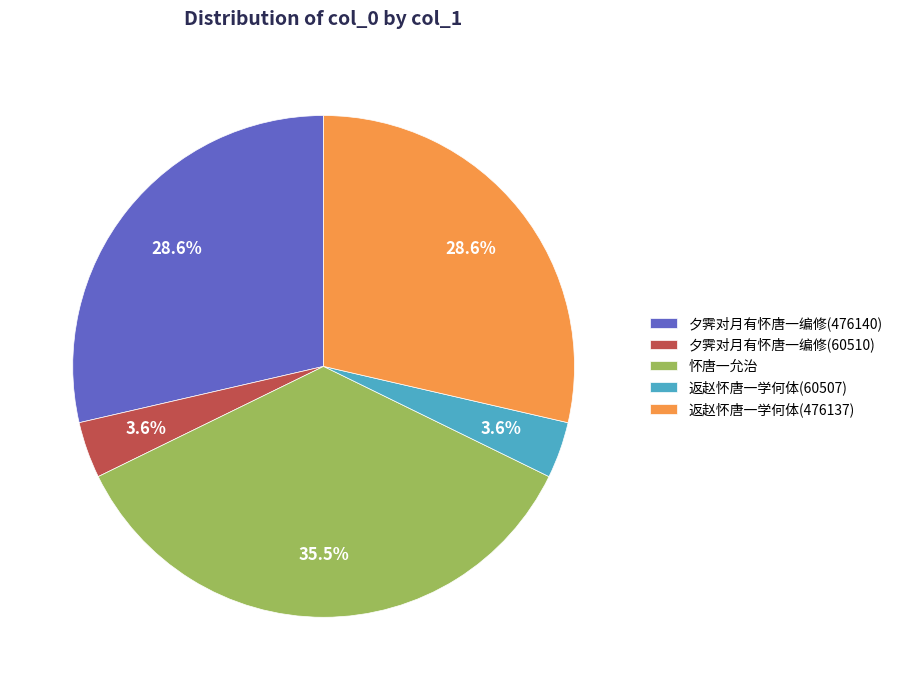

To the nearest percent, what portion does 返赵怀唐一学何体(476137) represent?

29%